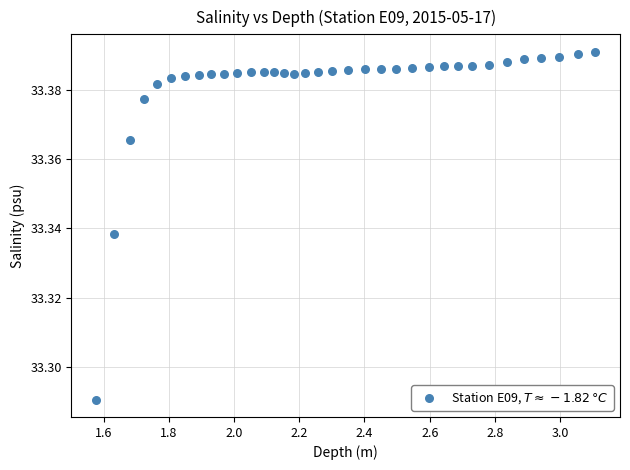

What is the range of X values (max minus min)?

1.5